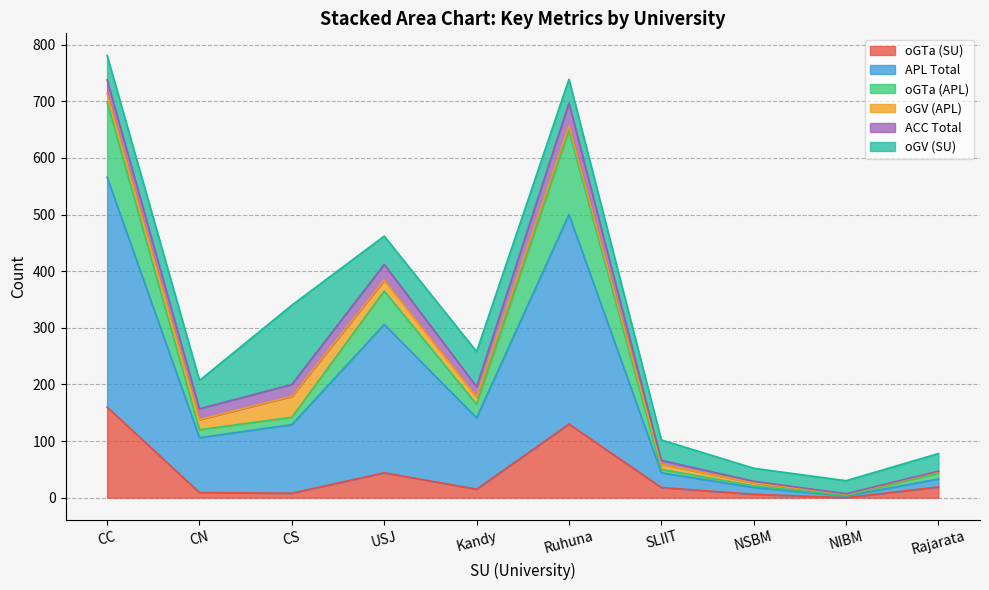

Read the oGTa (SU) value at USJ.

44